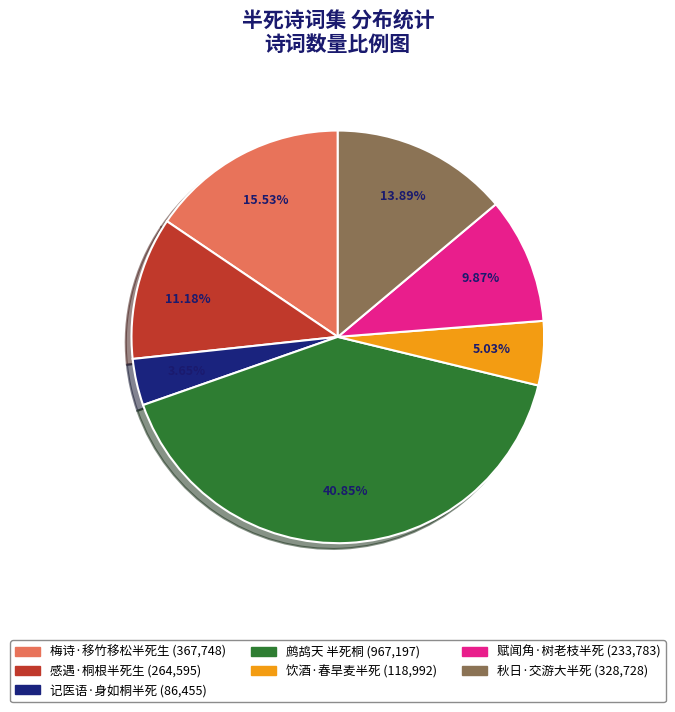

Is there a majority slice in this chart?

No